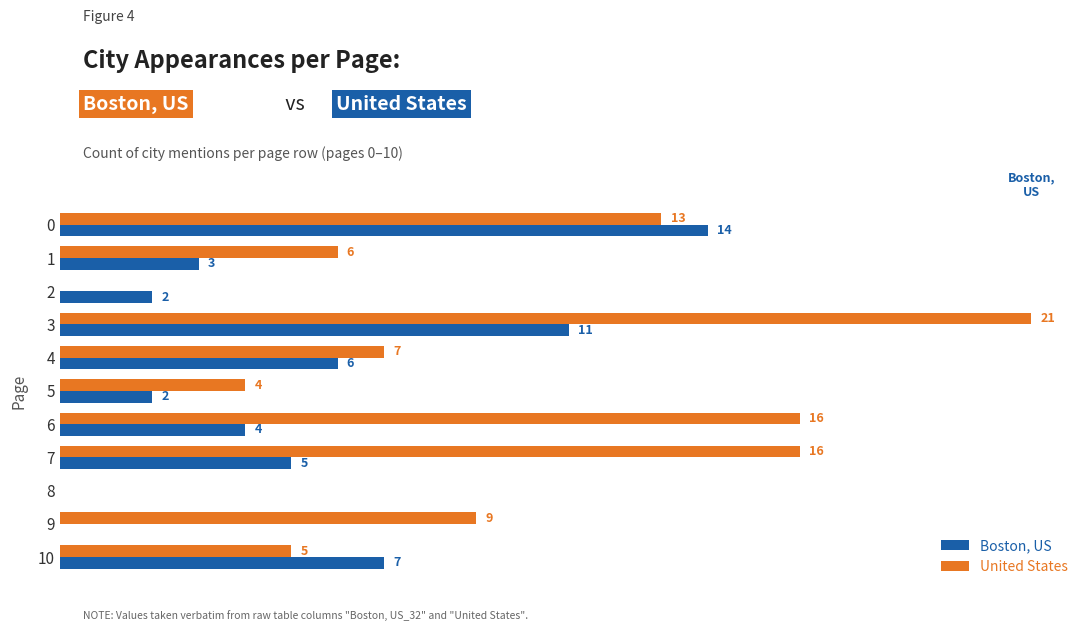

Which series has the largest total across all categories?

United States